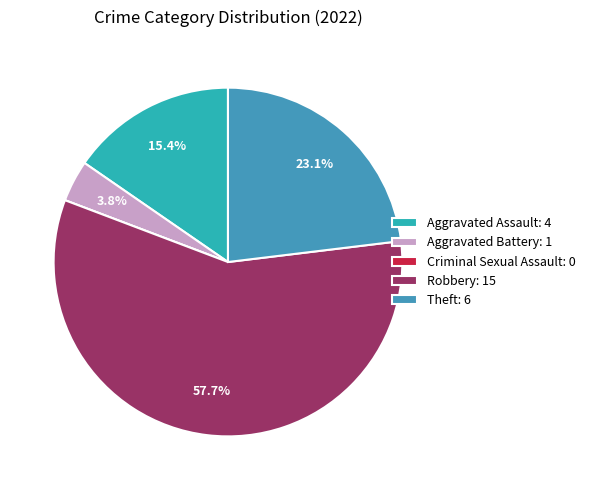

Which has a higher value, Robbery or Criminal Sexual Assault?

Robbery